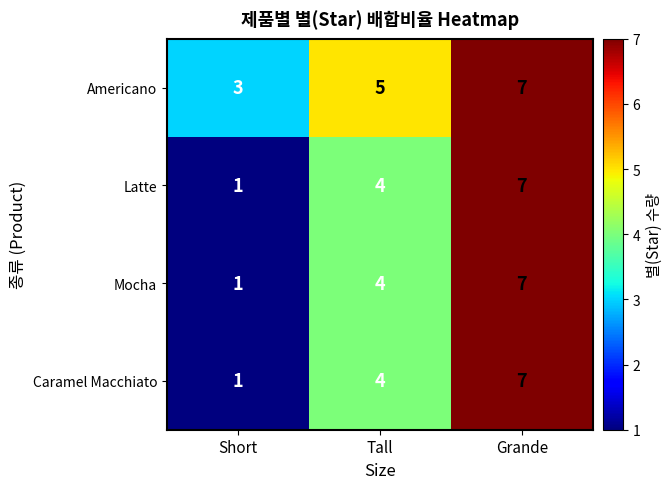

The Mocha series shows 1 at Short. True or false?

True